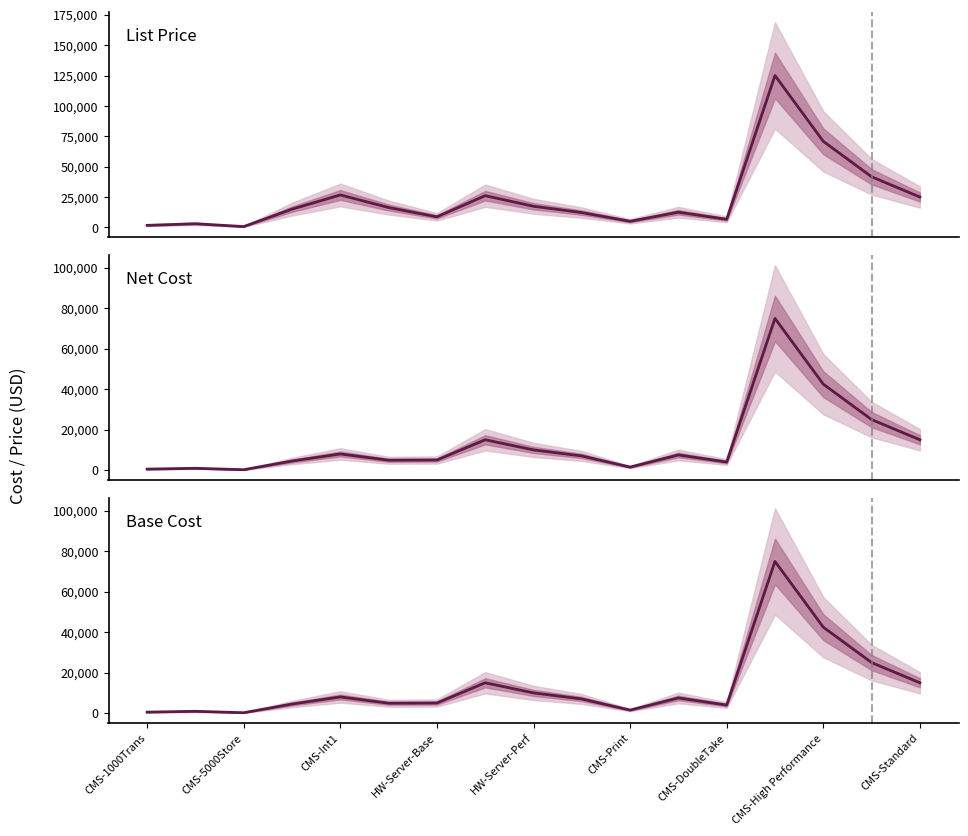

At which category does Base Cost reach its first local peak?

CMS-5000Store